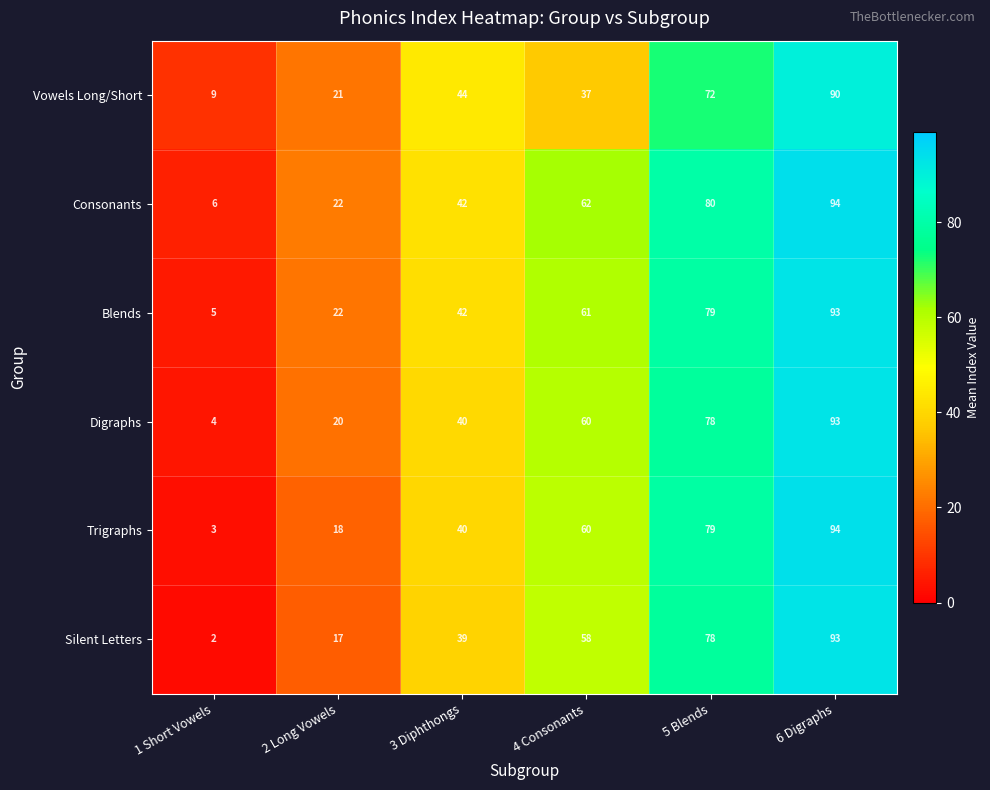

What is the difference between the highest and lowest values at 2 Long Vowels?

5